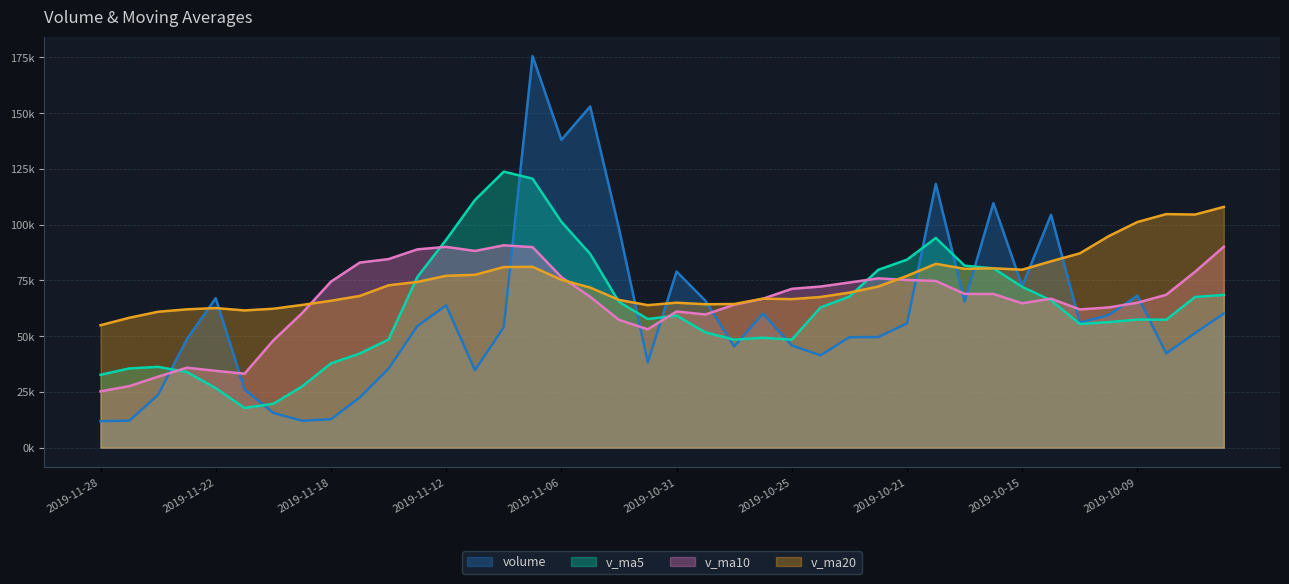

What is the maximum value for v_ma10?

90754.2